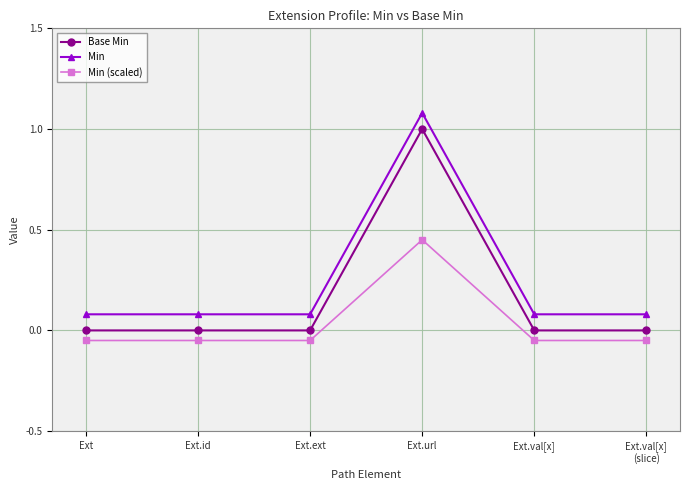

True or false: Min (scaled) has more than 0 points higher than both neighbors.

True